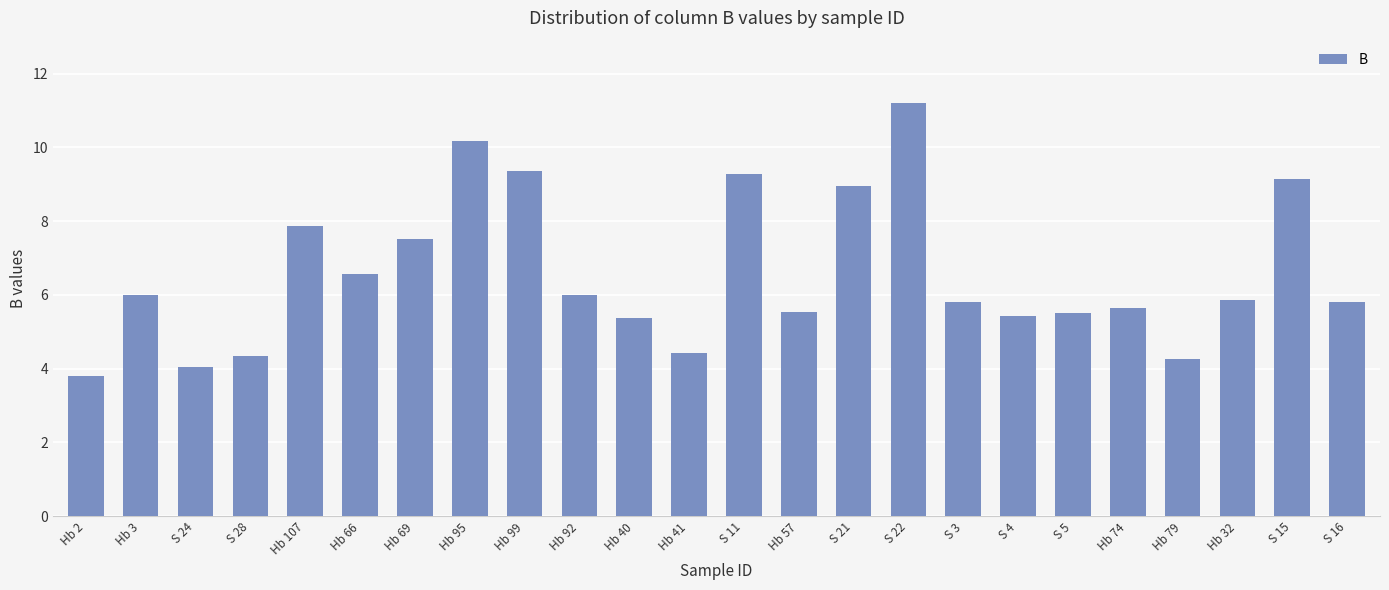

Where does the data first go above 5?

Hb 3